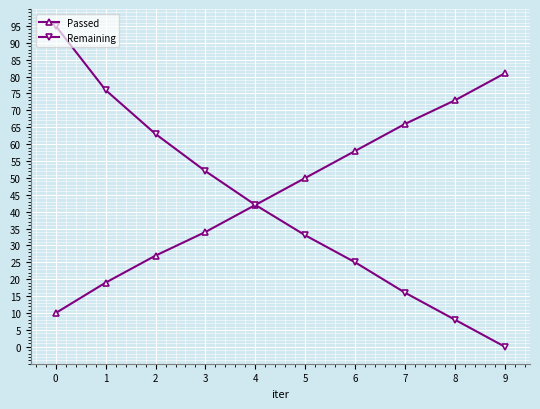

Rank the series by their average value, from lowest to highest.

Remaining, Passed